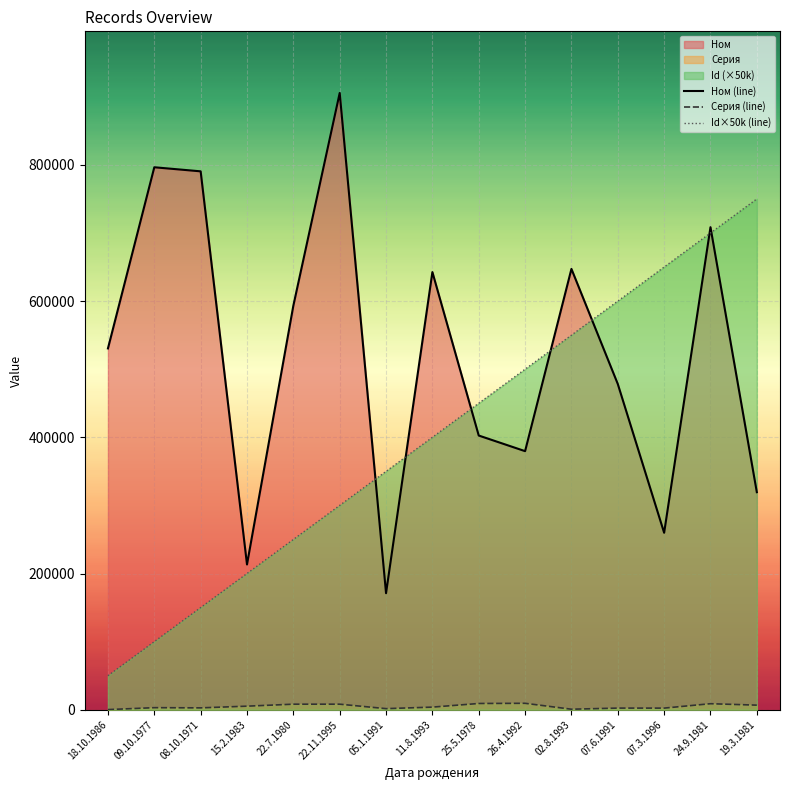

Reading right to left, transcribe all the data shown in this chart.

Id: 19.3.1981=750000	24.9.1981=700000	07.3.1996=650000	07.6.1991=600000	02.8.1993=550000	26.4.1992=500000	25.5.1978=450000	11.8.1993=400000	05.1.1991=350000	22.11.1995=300000	22.7.1980=250000	15.2.1983=200000	08.10.1971=150000	09.10.1977=100000	18.10.1986=50000
Ном: 19.3.1981=319423	24.9.1981=708476	07.3.1996=259825	07.6.1991=478305	02.8.1993=647226	26.4.1992=379667	25.5.1978=402601	11.8.1993=642594	05.1.1991=171096	22.11.1995=905520	22.7.1980=593309	15.2.1983=213304	08.10.1971=790512	09.10.1977=796488	18.10.1986=530509
Серия: 19.3.1981=6736	24.9.1981=8844	07.3.1996=2383	07.6.1991=2411	02.8.1993=766	26.4.1992=9438	25.5.1978=9170	11.8.1993=3841	05.1.1991=1609	22.11.1995=8143	22.7.1980=8143	15.2.1983=5241	08.10.1971=2747	09.10.1977=3036	18.10.1986=208